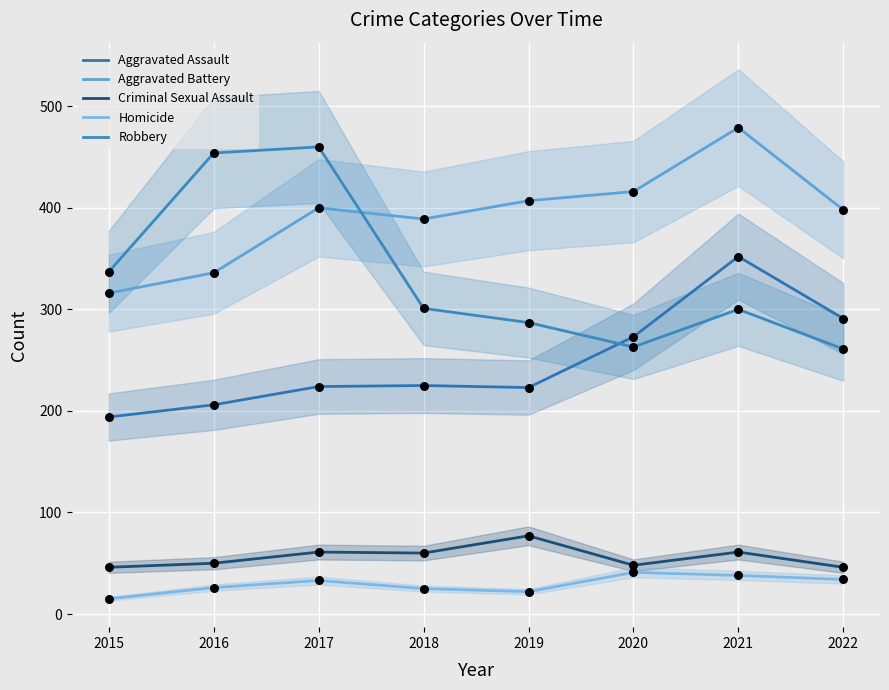

At how many categories does at least one series exceed 224?

8